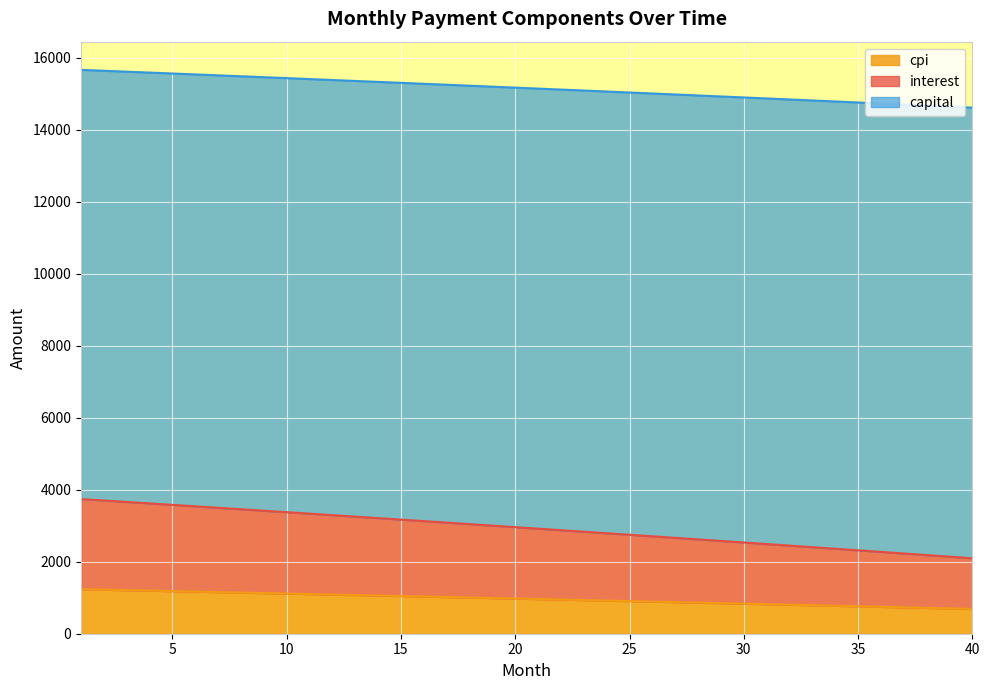

True or false: capital and interest intersect in this chart.

False